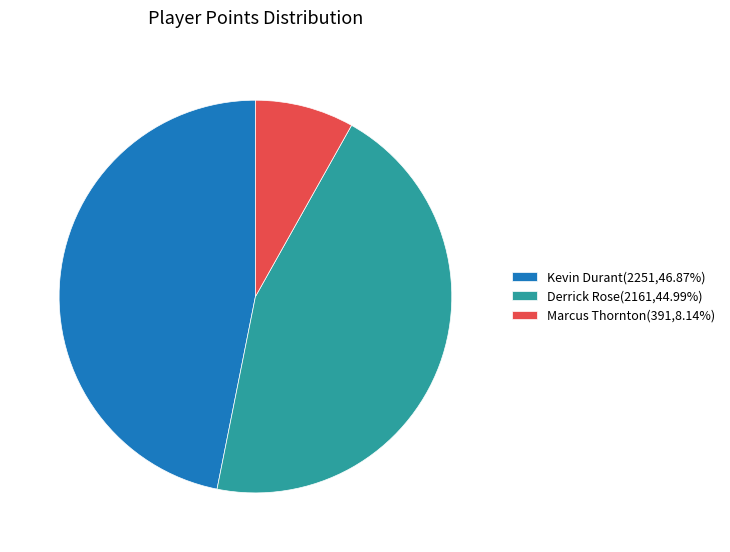

Is there any slice that represents more than half of the pie?

No